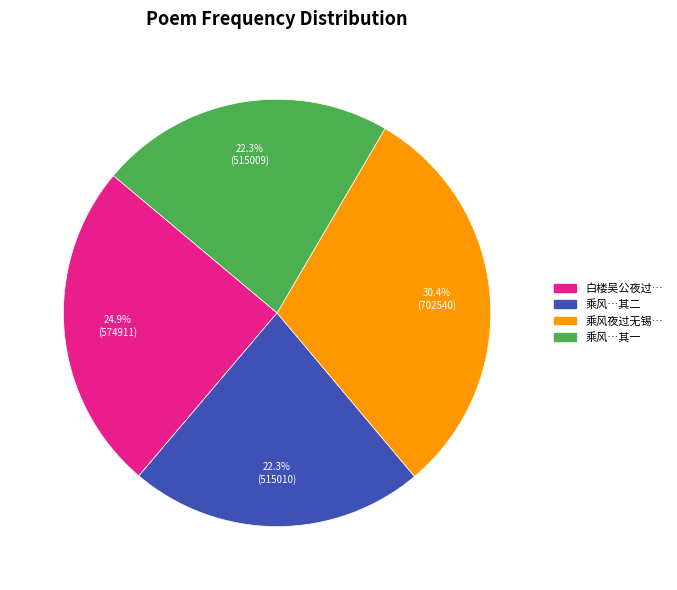

Is there a majority slice in this chart?

No